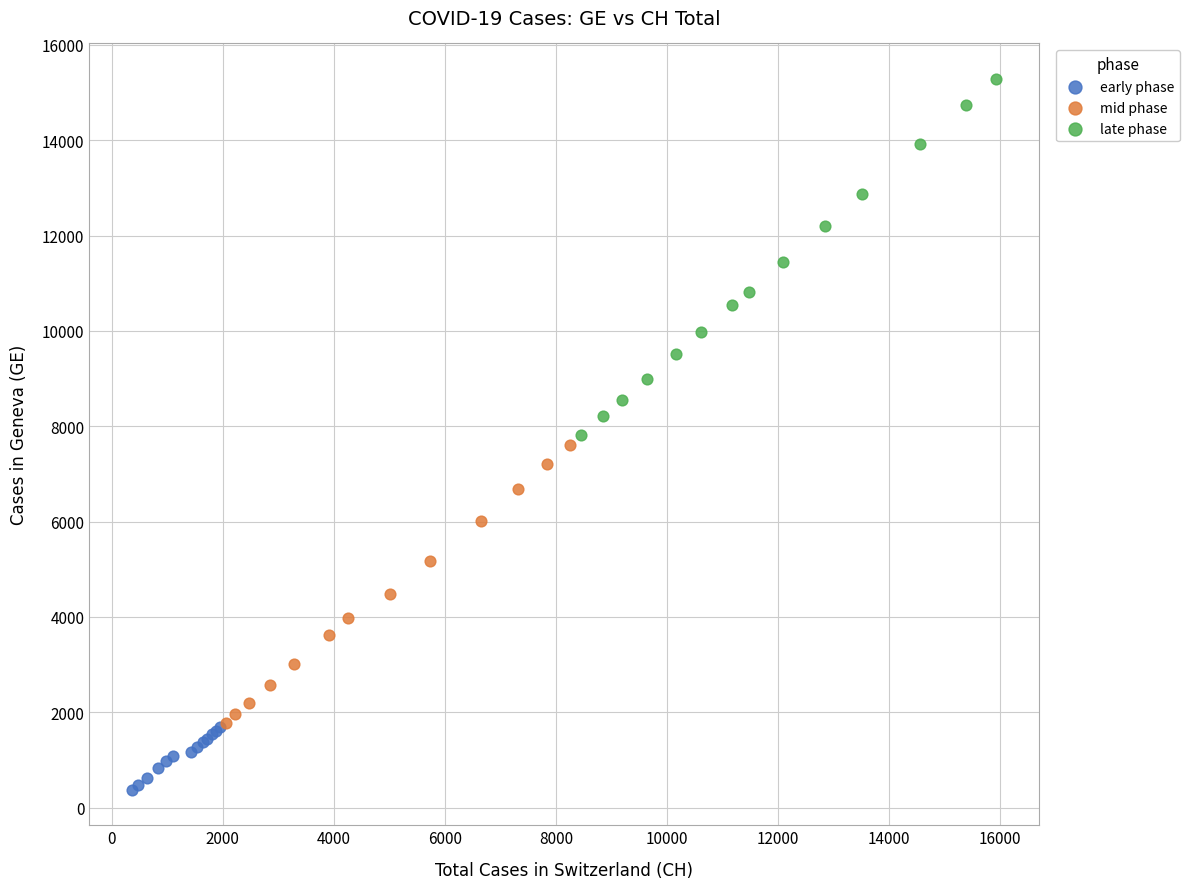

Which series has the widest spread of Y values?

late phase